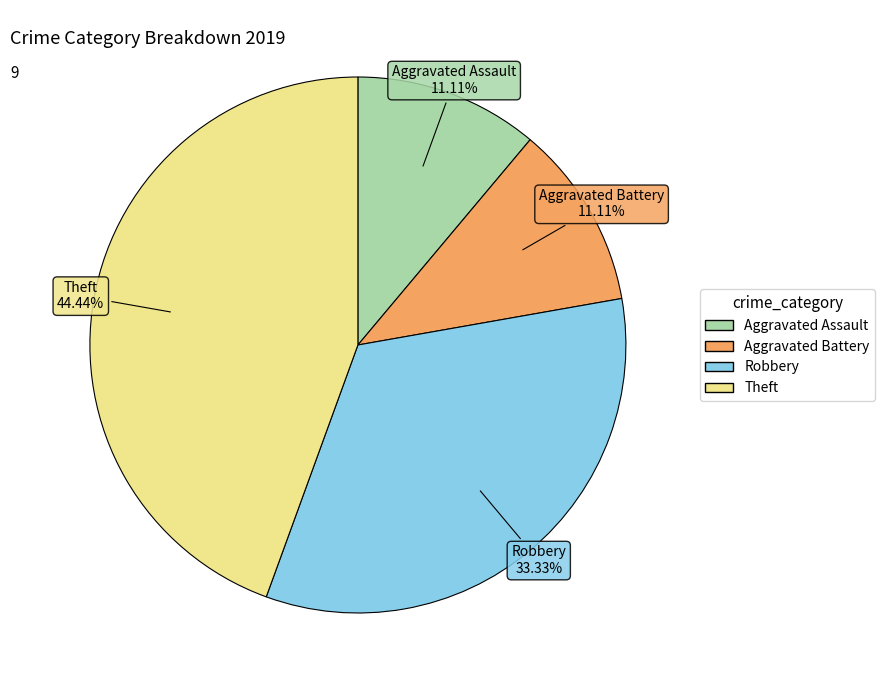

Between Aggravated Assault and Theft, which is larger?

Theft